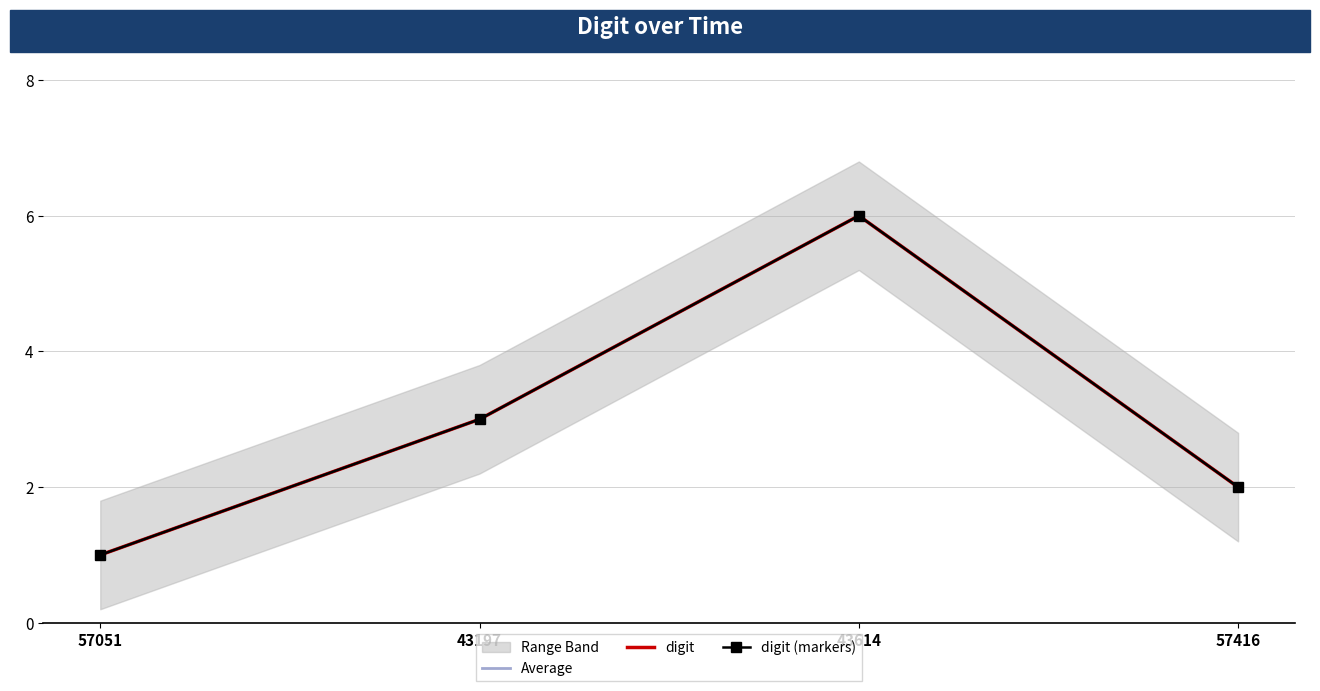

At which label does digit (markers) reach its minimum?

57051